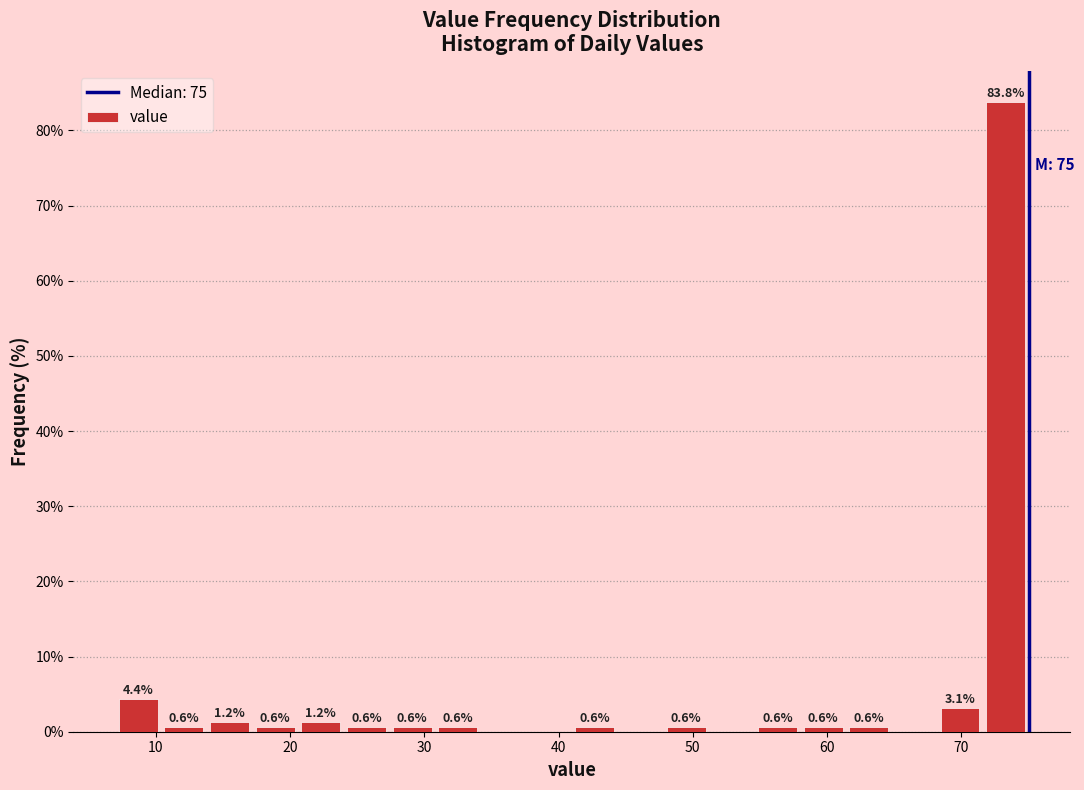

Read against the x-axis, roughly where is the centre of the tallest bar?

73